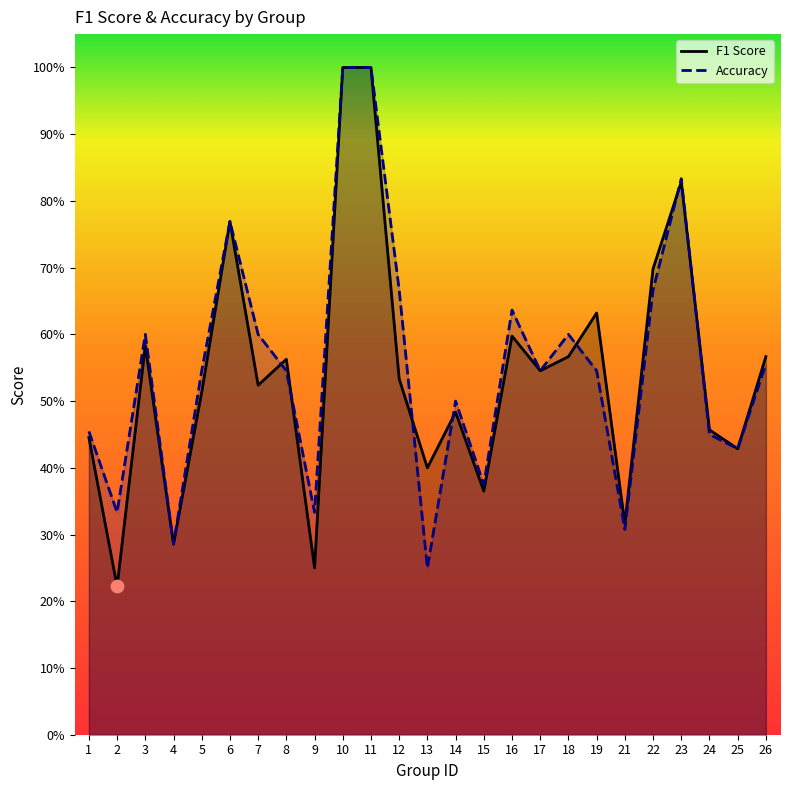

At how many categories does at least one series exceed 0?

25